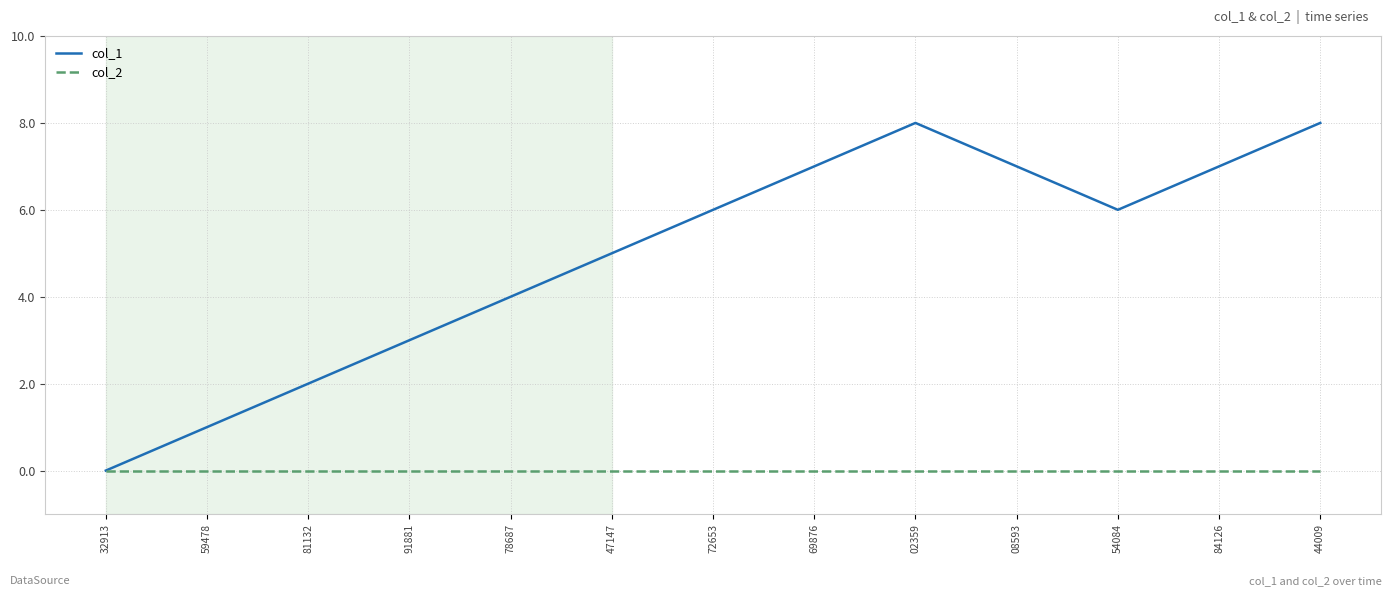

What position from the right is 84126?

2